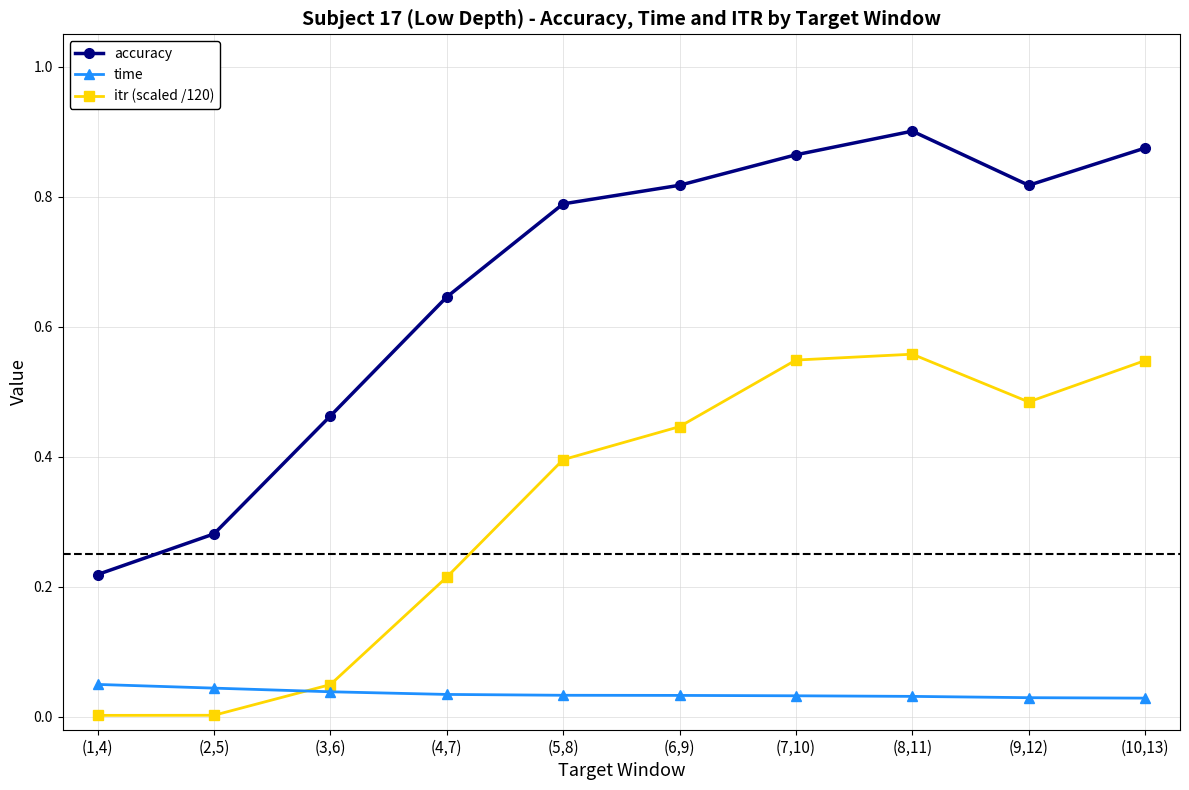

True or false: time and itr (scaled /120) cross at least once.

True